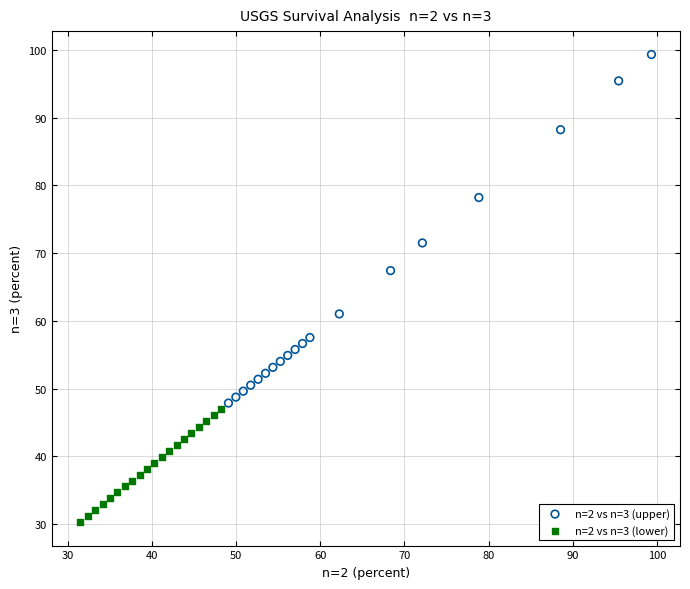

Which series has the widest spread of Y values?

n=2 vs n=3 (upper)